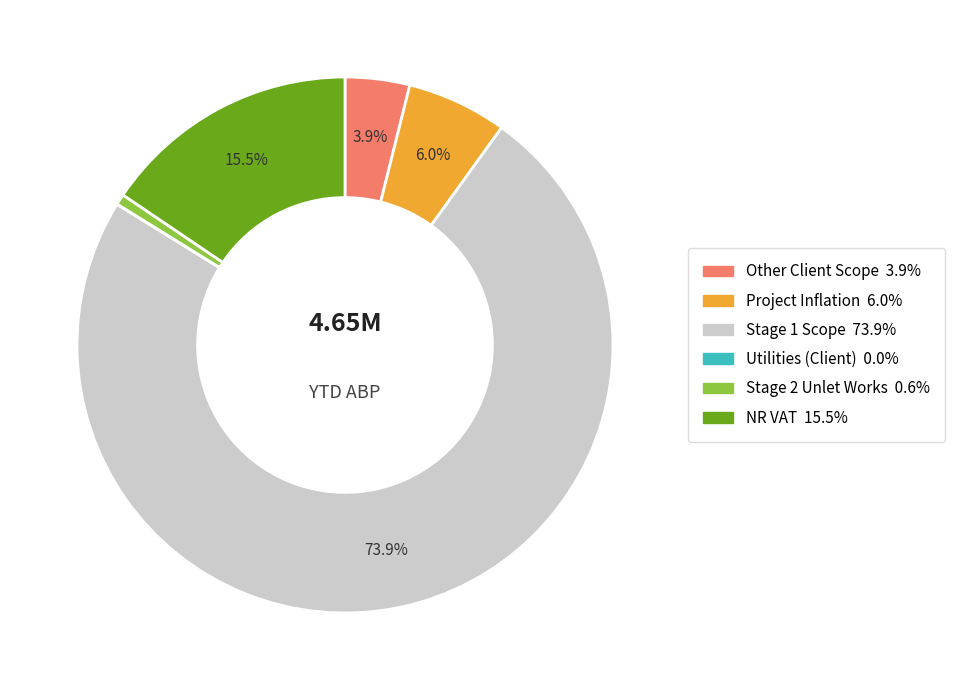

Which slice is the largest?

Stage 1 Scope